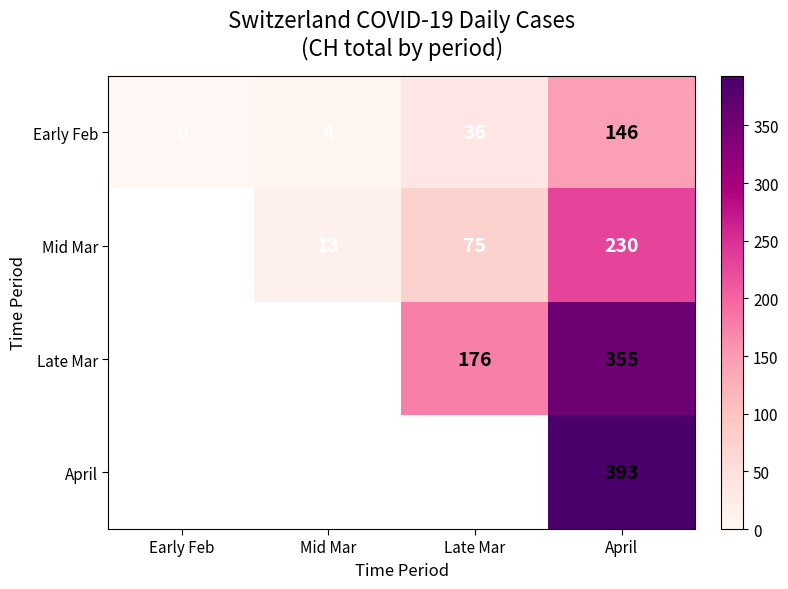

Read the Early Feb value at April, to the nearest 5.

145